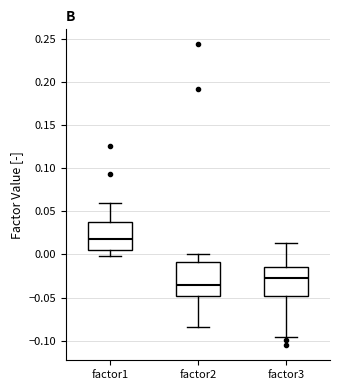

Reading left to right, transcribe this box plot: for each box, give where its median line is, the range the box spans, and where its two whiskers end, as read against the y-axis. The values are not printed on the chart, so give them approximately, as read against the axis.

factor1: median 0.020, box 0.005 to 0.040, whiskers 0.000 to 0.060
factor2: median -0.035, box -0.050 to -0.010, whiskers -0.085 to 0.000
factor3: median -0.025, box -0.050 to -0.015, whiskers -0.095 to 0.015